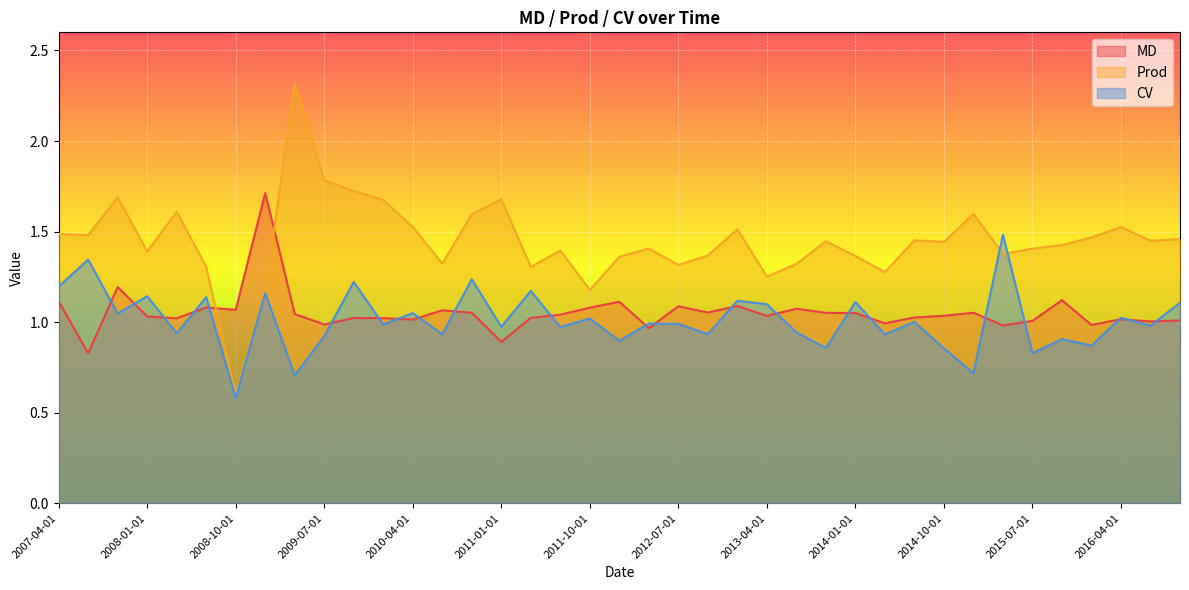

What is the label of the 38th point from the right?

2007-07-01